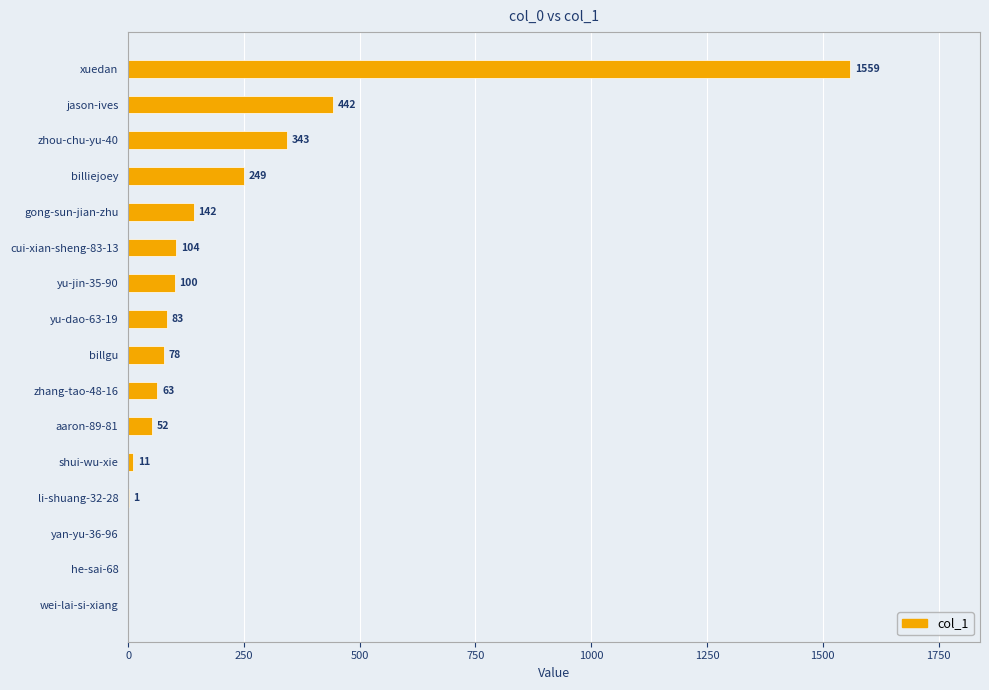

How many distinct data groups are displayed?

1